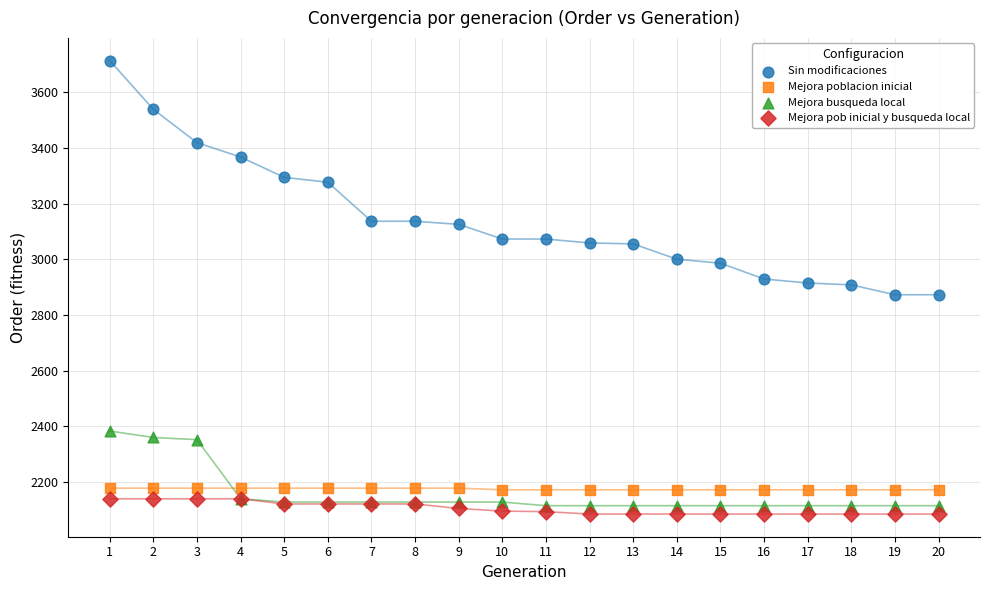

Which series has the largest Y range (max minus min)?

Sin modificaciones